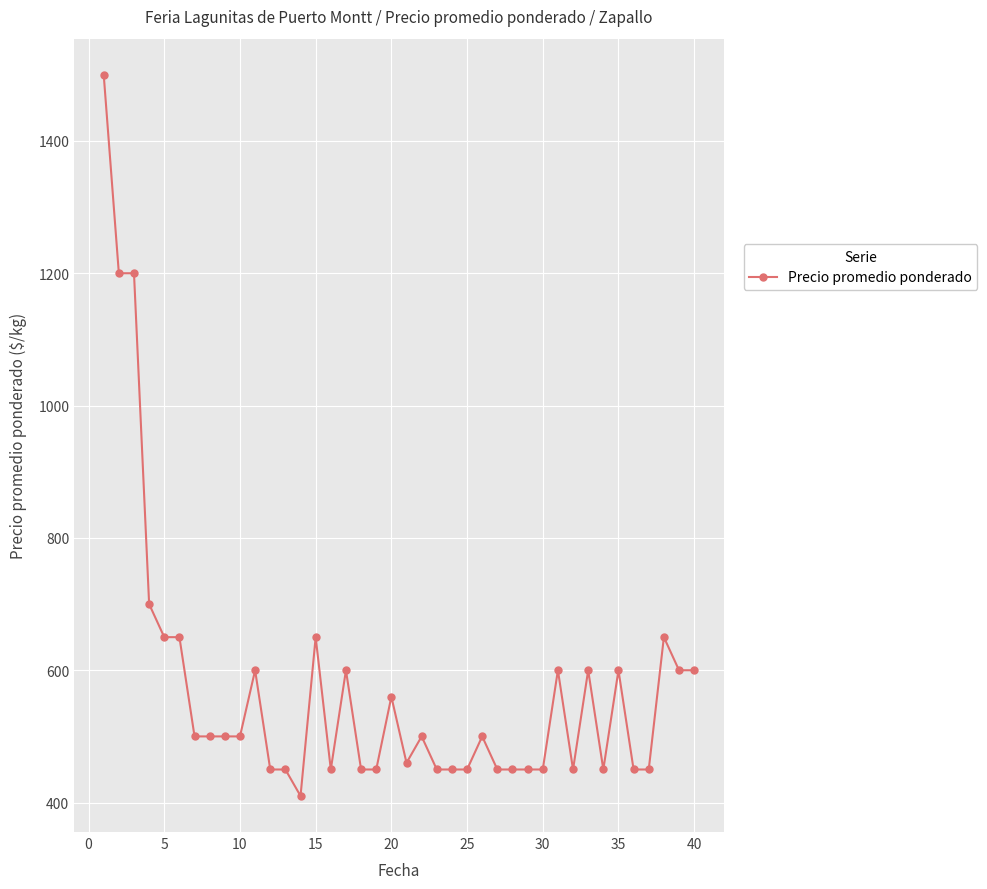

What is the minimum value shown in the chart?

410